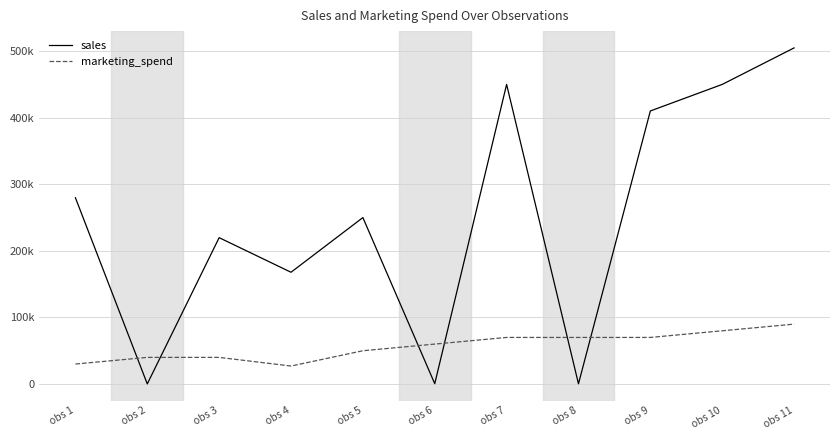

Does the chart have visible grid lines?

Yes